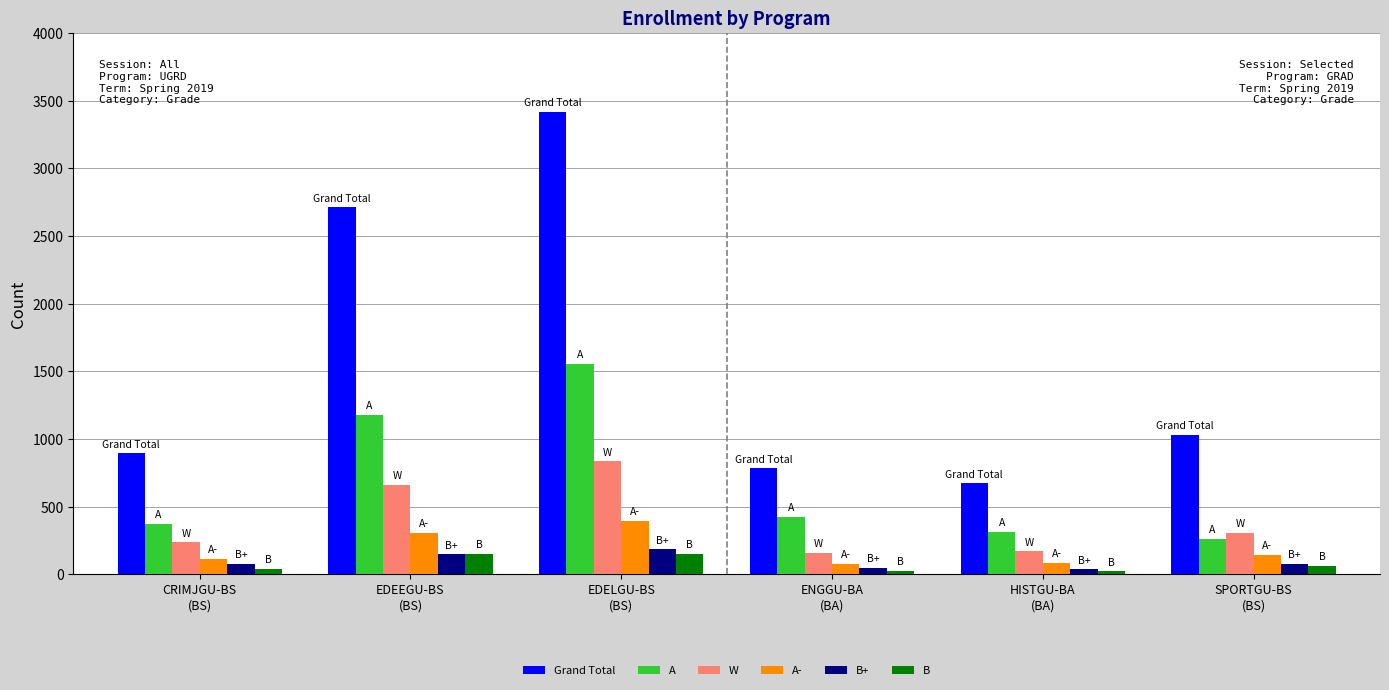

What is the minimum value for B+?

37